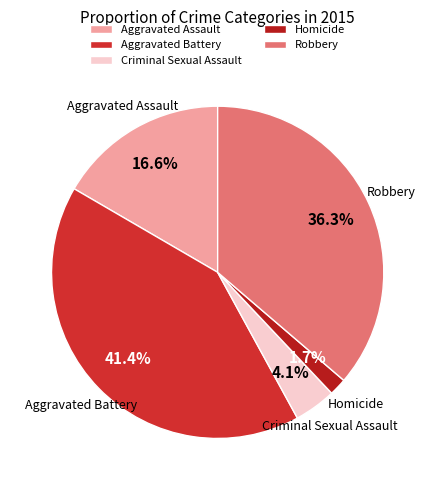

To the nearest percent, what percentage of the pie is Aggravated Assault?

17%